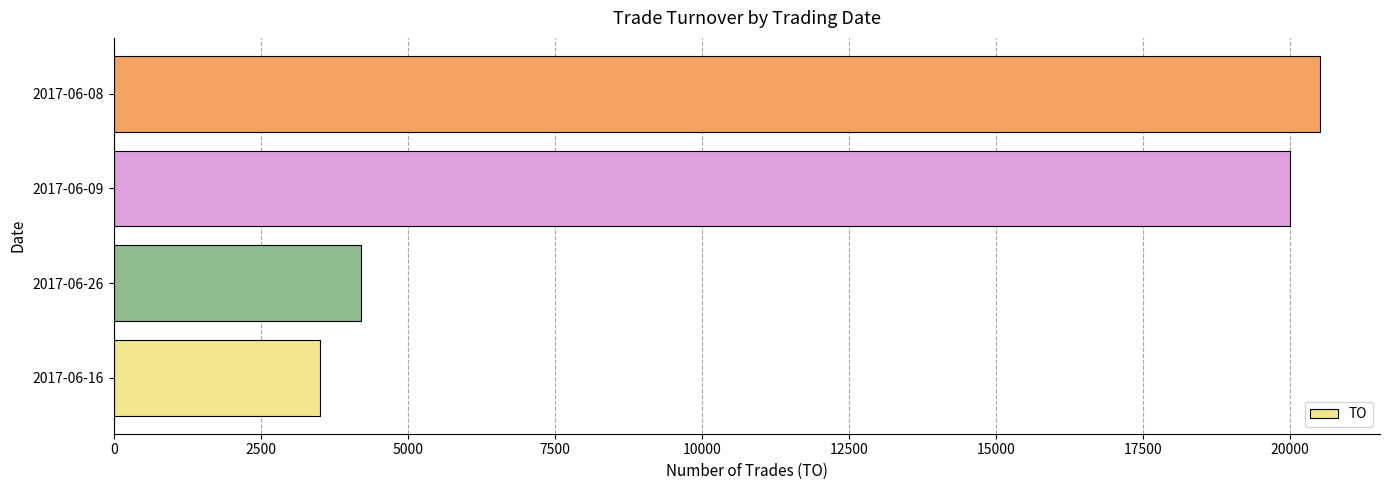

Rank the categories by value from highest to lowest.

2017-06-08, 2017-06-09, 2017-06-26, 2017-06-16